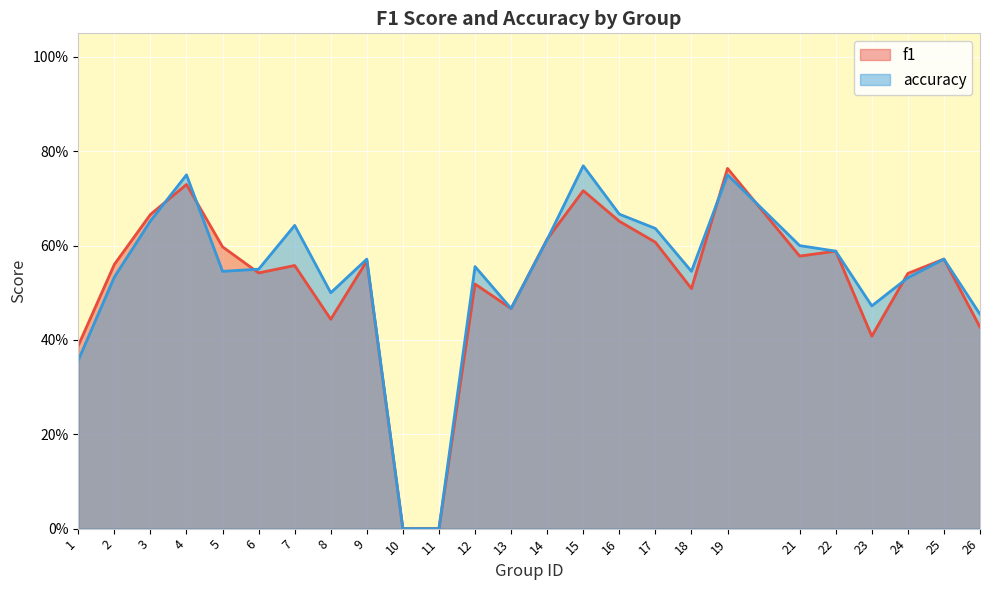

Is it true that f1 equals 0.6 at 1?

False